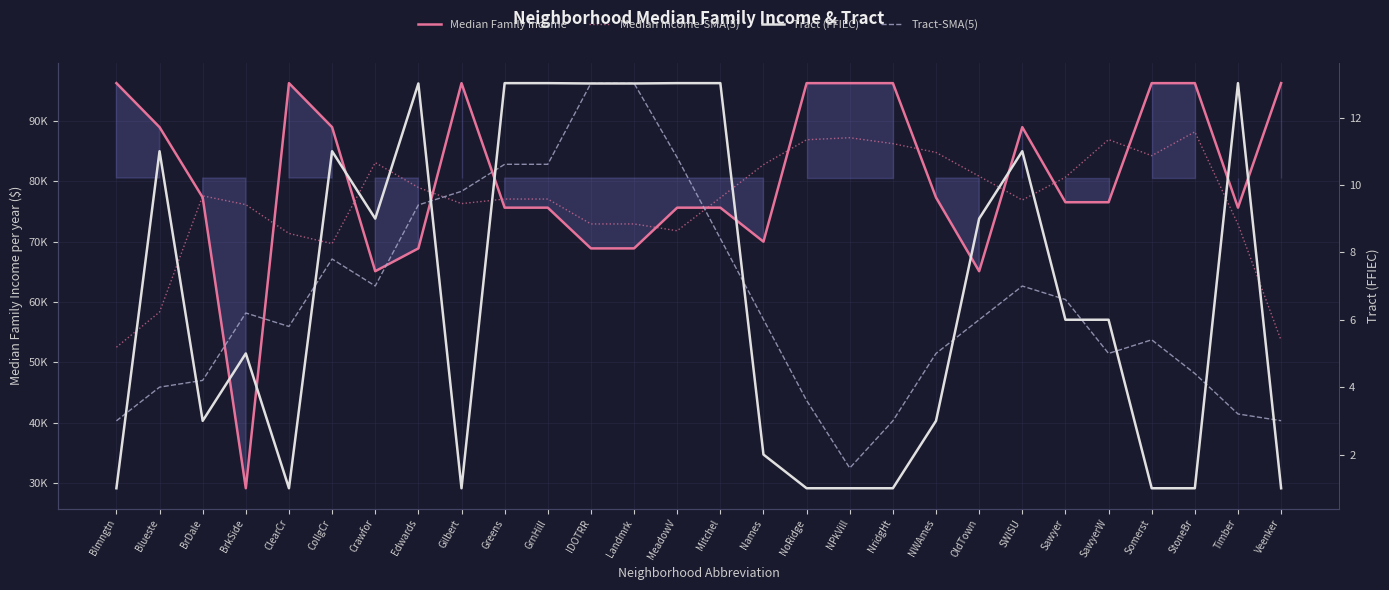

The value of Tract (FFIEC) at Greens is 23.0. True or false?

False